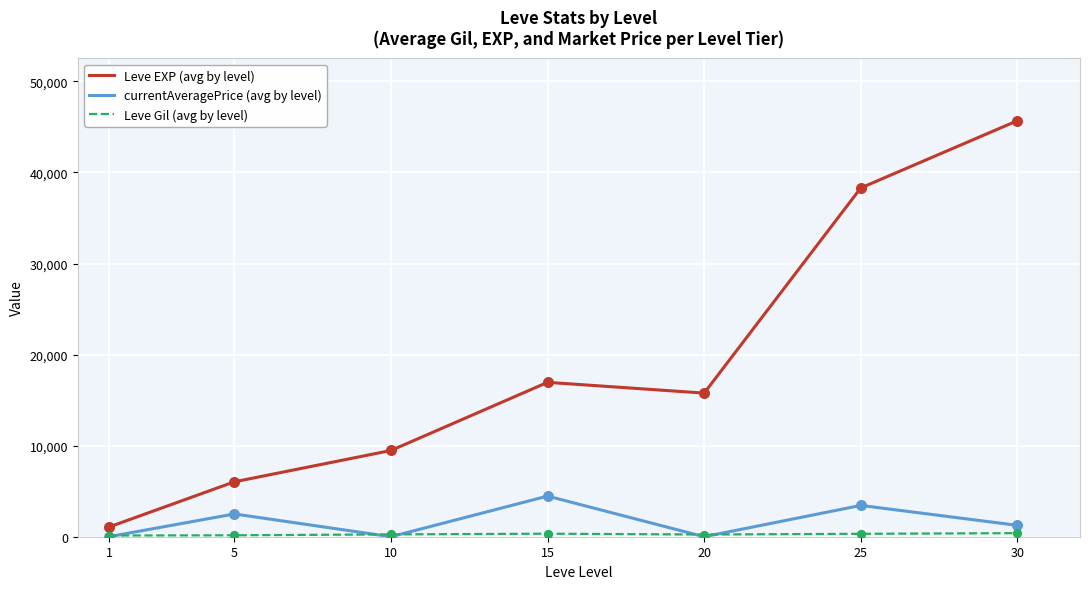

Which series has the largest range (max minus min)?

Leve EXP (avg by level)